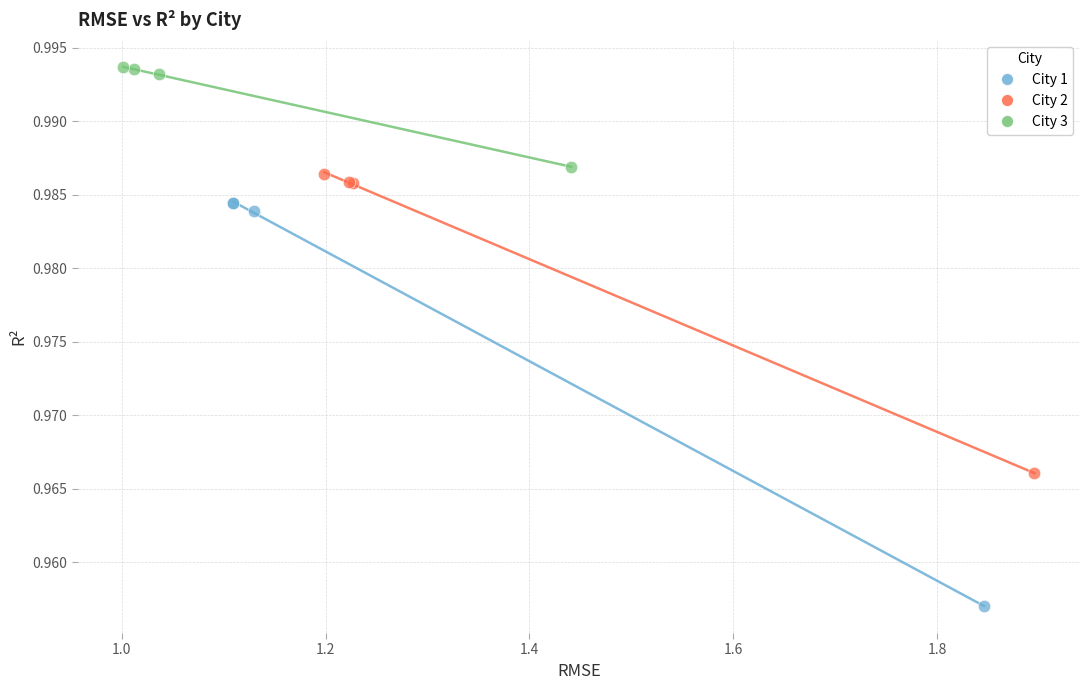

What are all the series names shown in the legend?

City 1, City 2, City 3